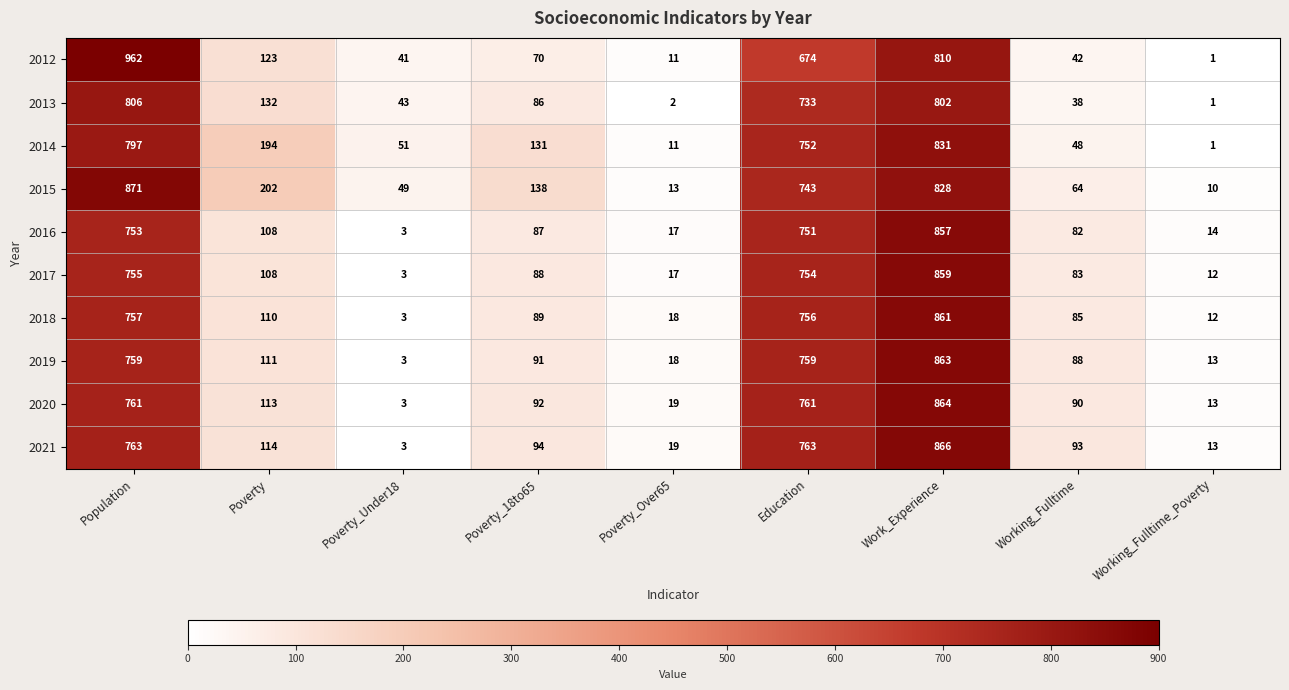

Where is 2018 nearest to the value 432?

Poverty